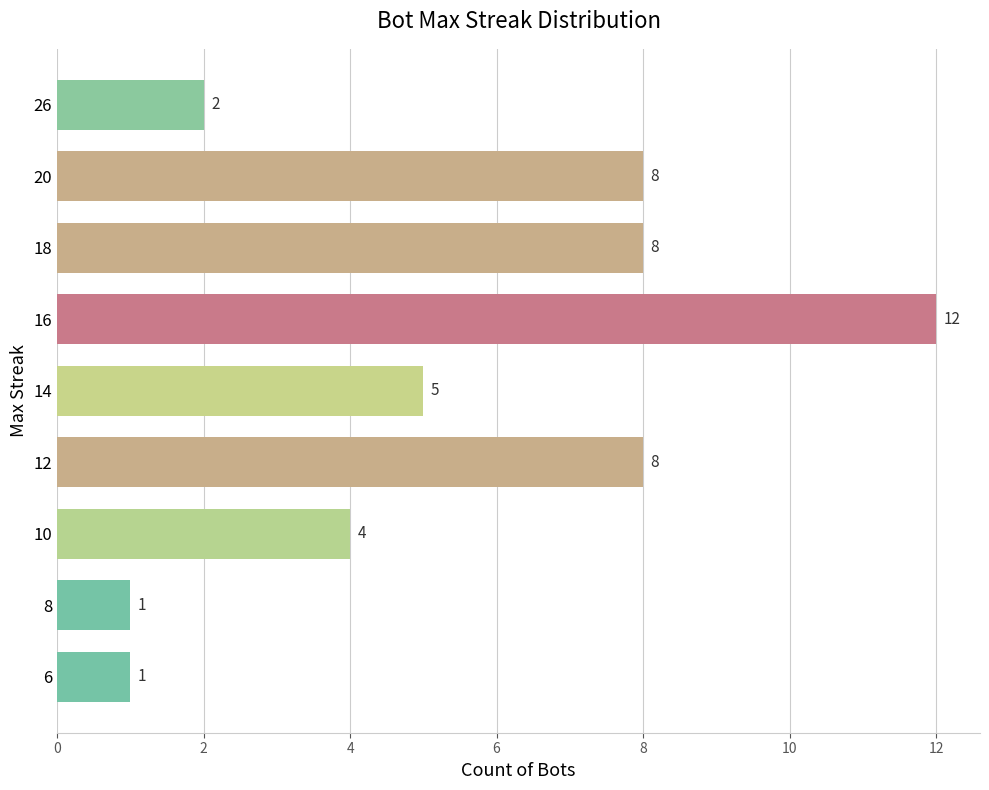

How many data points are less than 5?

4